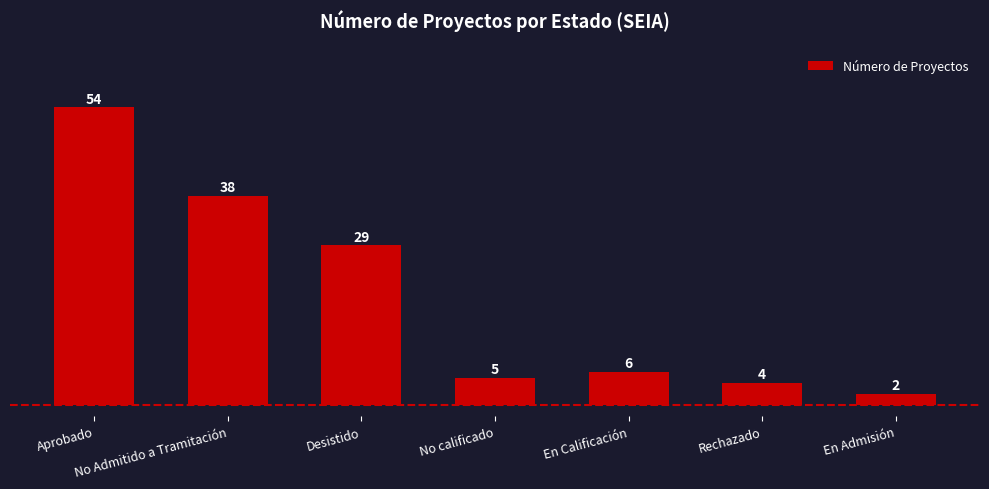

What is the sum of the values at No Admitido a Tramitación and En Calificación?

44